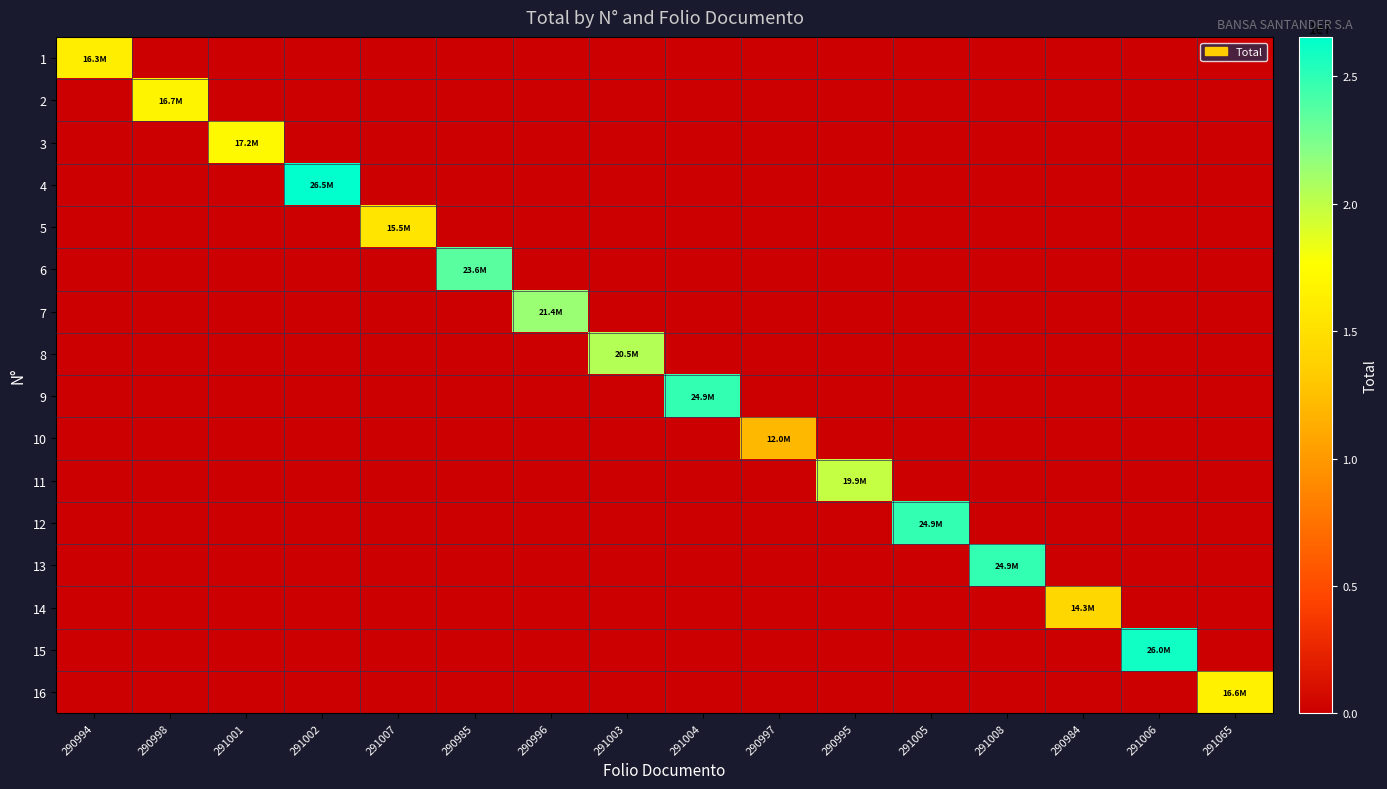

Reading left to right, what are all the values shown in this chart?

1: 290994=16265699	290998=0	291001=0	291002=0	291007=0	290985=0	290996=0	291003=0	291004=0	290997=0	290995=0	291005=0	291008=0	290984=0	291006=0	291065=0
2: 290994=0	290998=16730700	291001=0	291002=0	291007=0	290985=0	290996=0	291003=0	291004=0	290997=0	290995=0	291005=0	291008=0	290984=0	291006=0	291065=0
3: 290994=0	290998=0	291001=17195700	291002=0	291007=0	290985=0	290996=0	291003=0	291004=0	290997=0	290995=0	291005=0	291008=0	290984=0	291006=0	291065=0
4: 290994=0	290998=0	291001=0	291002=26549733	291007=0	290985=0	290996=0	291003=0	291004=0	290997=0	290995=0	291005=0	291008=0	290984=0	291006=0	291065=0
5: 290994=0	290998=0	291001=0	291002=0	291007=15482733	290985=0	290996=0	291003=0	291004=0	290997=0	290995=0	291005=0	291008=0	290984=0	291006=0	291065=0
6: 290994=0	290998=0	291001=0	291002=0	291007=0	290985=23561643	290996=0	291003=0	291004=0	290997=0	290995=0	291005=0	291008=0	290984=0	291006=0	291065=0
7: 290994=0	290998=0	291001=0	291002=0	291007=0	290985=0	290996=21380700	291003=0	291004=0	290997=0	290995=0	291005=0	291008=0	290984=0	291006=0	291065=0
8: 290994=0	290998=0	291001=0	291002=0	291007=0	290985=0	290996=0	291003=20450701	291004=0	290997=0	290995=0	291005=0	291008=0	290984=0	291006=0	291065=0
9: 290994=0	290998=0	291001=0	291002=0	291007=0	290985=0	290996=0	291003=0	291004=24889683	290997=0	290995=0	291005=0	291008=0	290984=0	291006=0	291065=0
10: 290994=0	290998=0	291001=0	291002=0	291007=0	290985=0	290996=0	291003=0	291004=0	290997=11950800	290995=0	291005=0	291008=0	290984=0	291006=0	291065=0
11: 290994=0	290998=0	291001=0	291002=0	291007=0	290985=0	290996=0	291003=0	291004=0	290997=0	290995=19909533	291005=0	291008=0	290984=0	291006=0	291065=0
12: 290994=0	290998=0	291001=0	291002=0	291007=0	290985=0	290996=0	291003=0	291004=0	290997=0	290995=0	291005=24889683	291008=0	290984=0	291006=0	291065=0
13: 290994=0	290998=0	291001=0	291002=0	291007=0	290985=0	290996=0	291003=0	291004=0	290997=0	290995=0	291005=0	291008=24889683	290984=0	291006=0	291065=0
14: 290994=0	290998=0	291001=0	291002=0	291007=0	290985=0	290996=0	291003=0	291004=0	290997=0	290995=0	291005=0	291008=0	290984=14250800	291006=0	291065=0
15: 290994=0	290998=0	291001=0	291002=0	291007=0	290985=0	290996=0	291003=0	291004=0	290997=0	290995=0	291005=0	291008=0	290984=0	291006=26030699	291065=0
16: 290994=0	290998=0	291001=0	291002=0	291007=0	290985=0	290996=0	291003=0	291004=0	290997=0	290995=0	291005=0	291008=0	290984=0	291006=0	291065=16589433